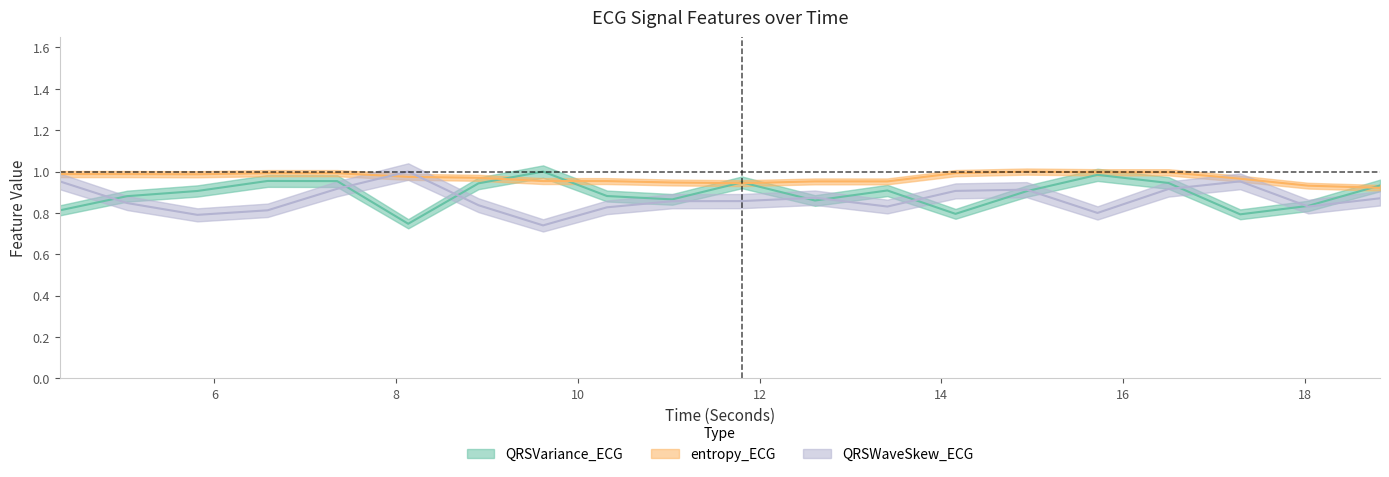

Which category has the lowest value in the QRSVariance_ECG series?

8.1328125